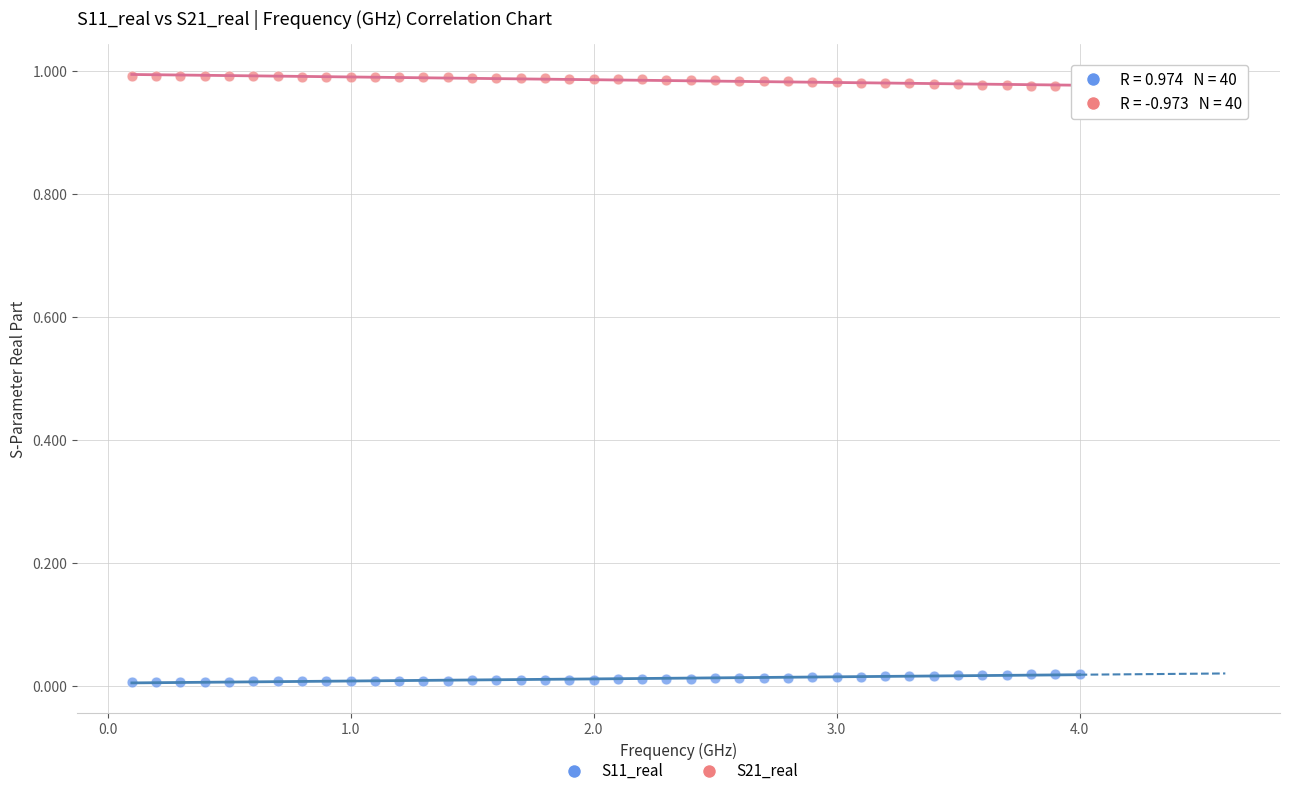

Which series contains the lowest Y value?

S11_real